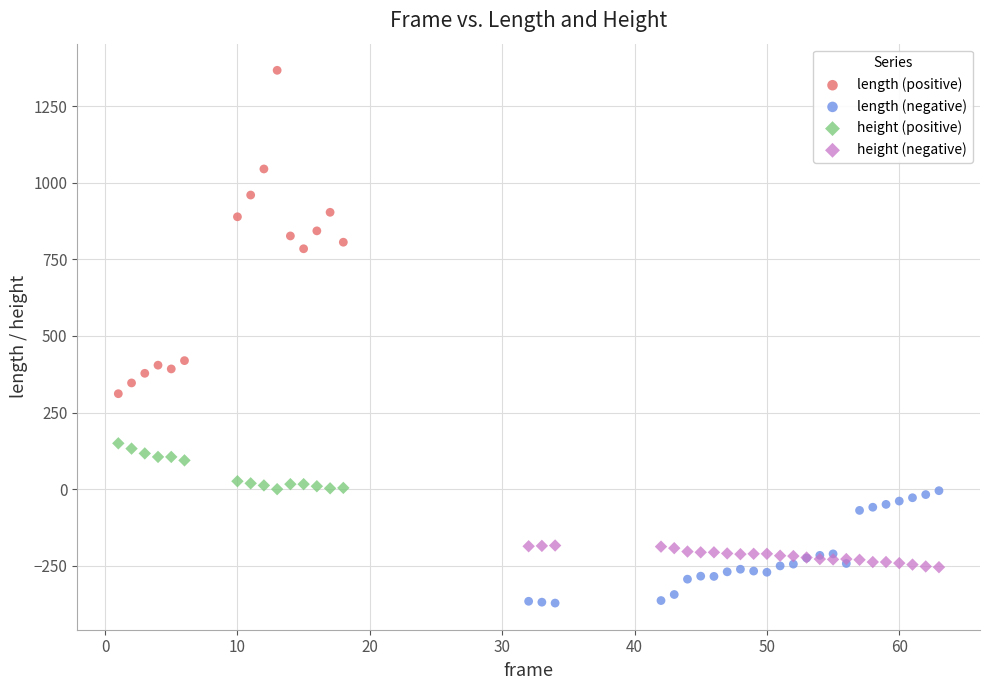

Which series has the largest Y range (max minus min)?

length (positive)